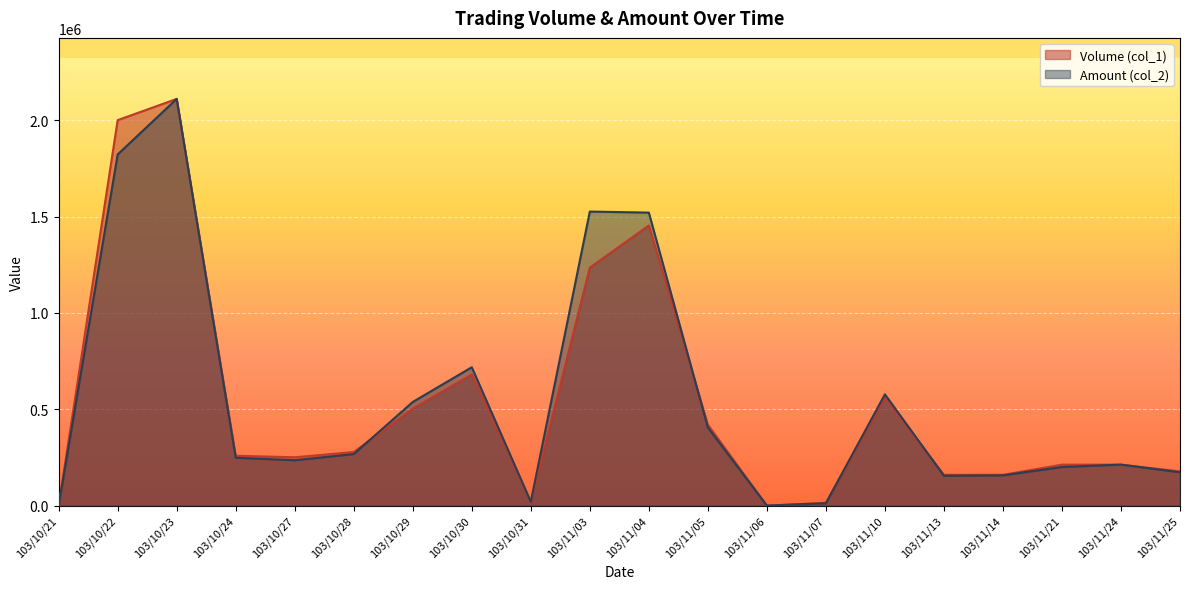

Count the number of data series in this chart.

2